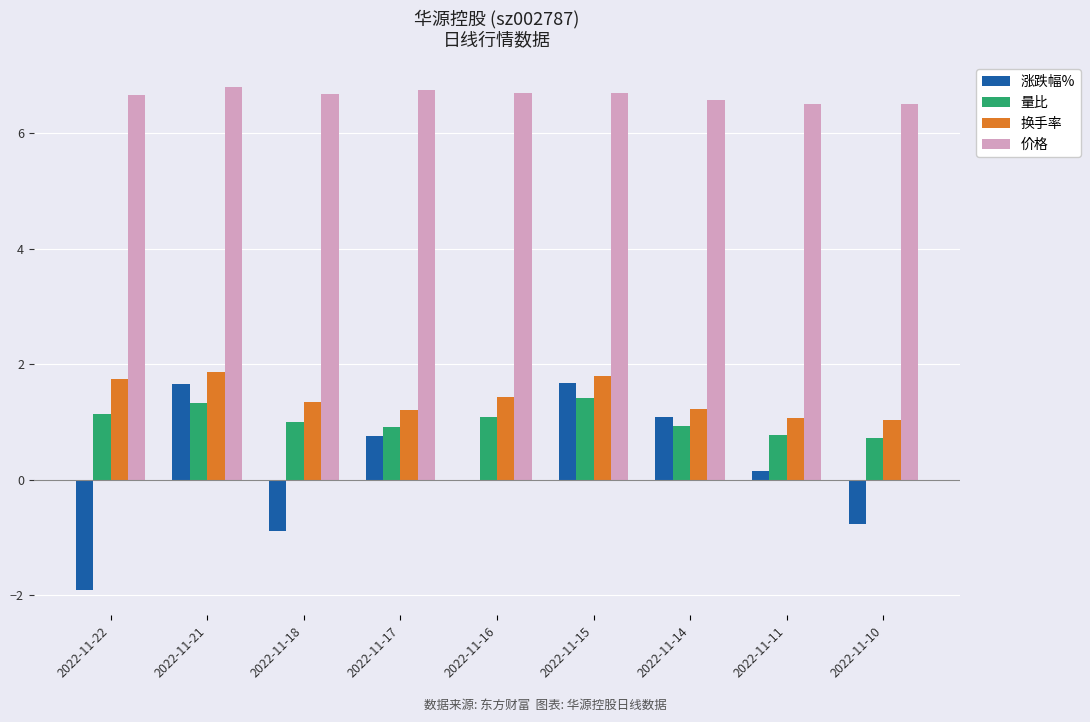

What is the sum of all 量比 values?

9.3